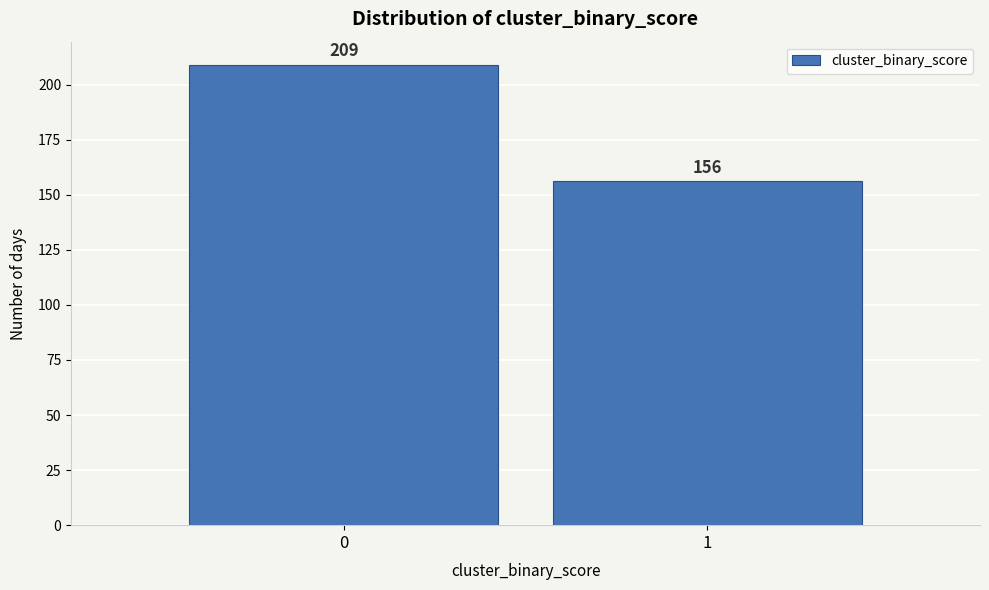

Reading right to left, transcribe all the data shown in this chart.

1=156	0=209